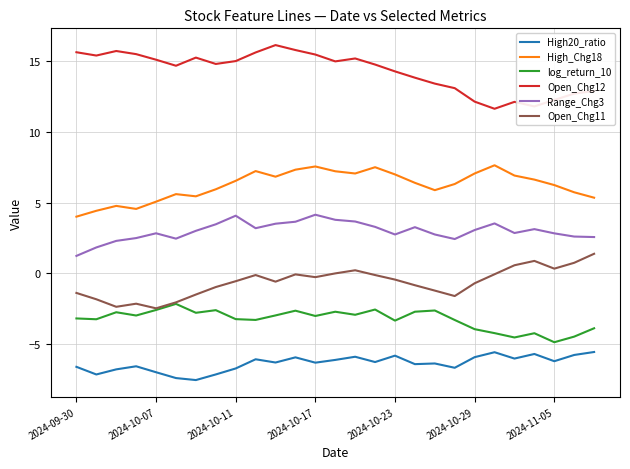

Which series has the largest total across all categories?

Open_Chg12